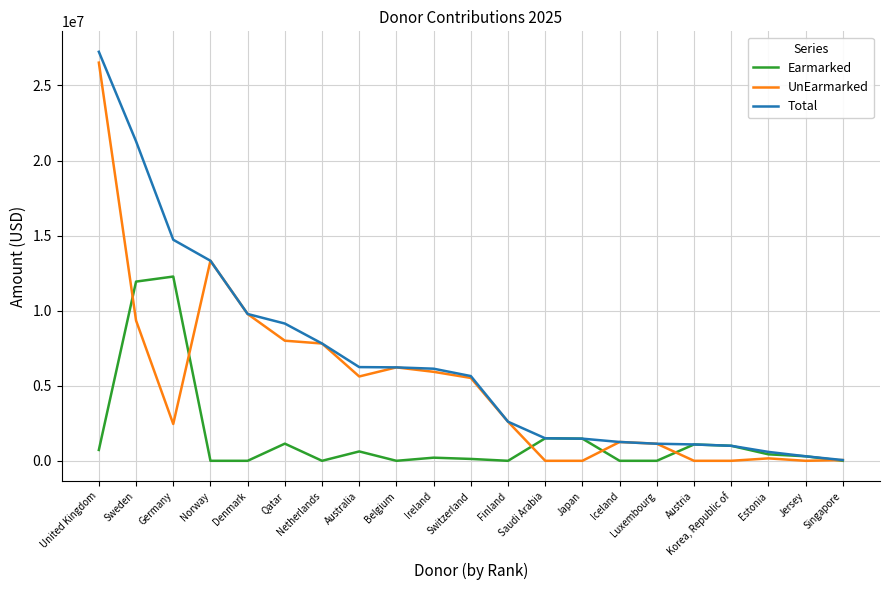

How many lines are shown in the chart?

3